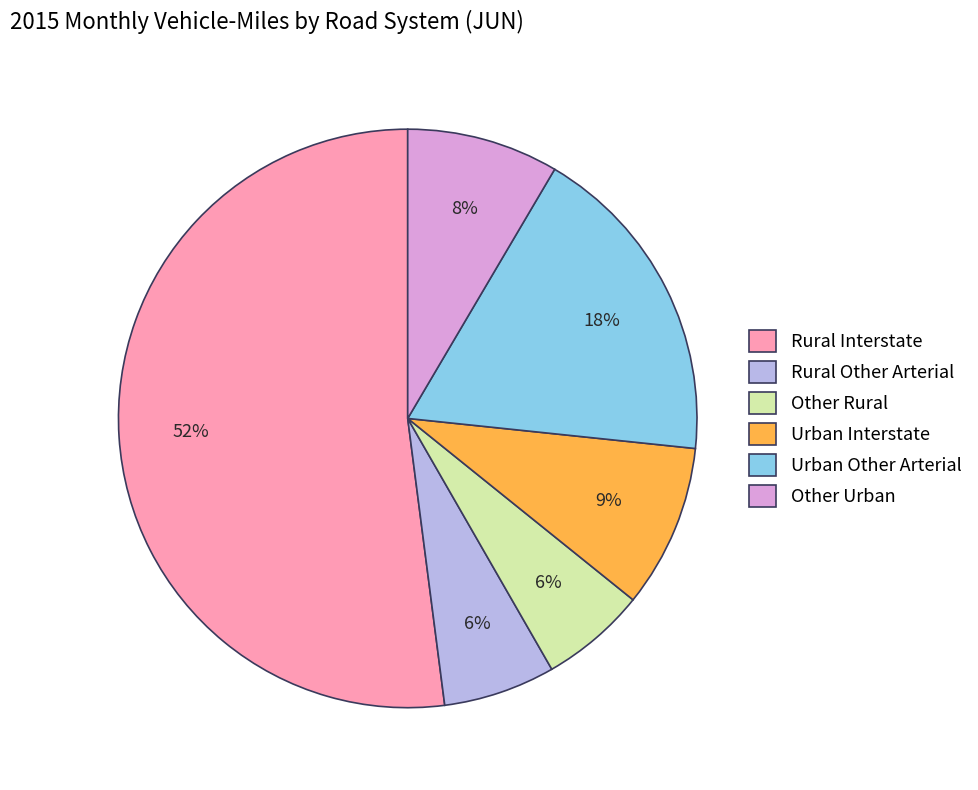

To the nearest percent, what portion does Urban Other Arterial represent?

18%